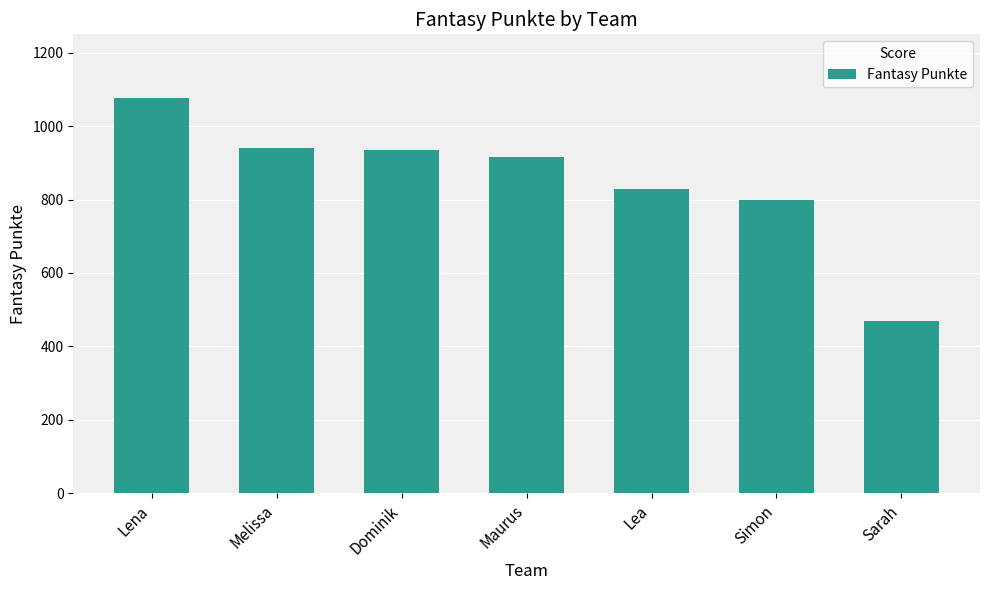

What is the sum of the values at Sarah and Dominik?

1402